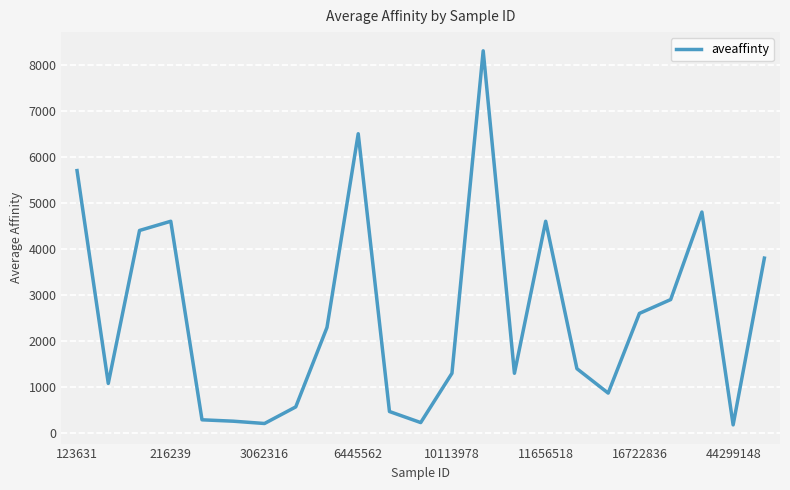

What is the smallest value displayed?

180